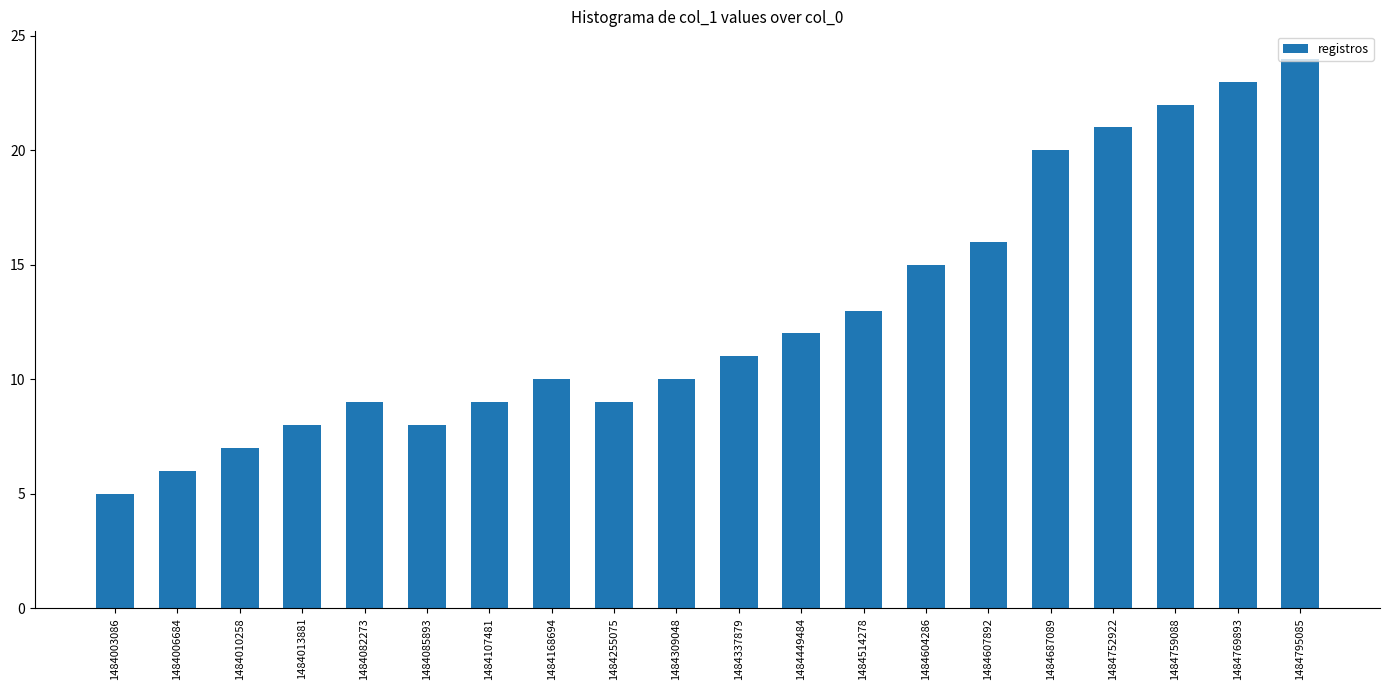

True or false: the data shows 7 at 1484752922.

False